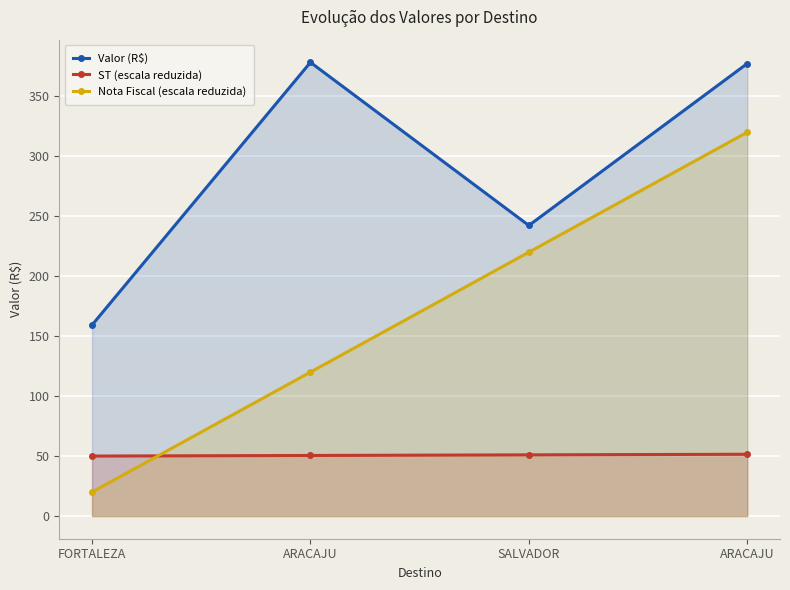

Reading left to right, extract all data points from this chart.

Valor (R$): 159.3	378.3	242.3	377.3
ST (escala reduzida): 50.0	50.5	51.0	51.5
Nota Fiscal (escala reduzida): 20.0	120.0	220.0	320.0